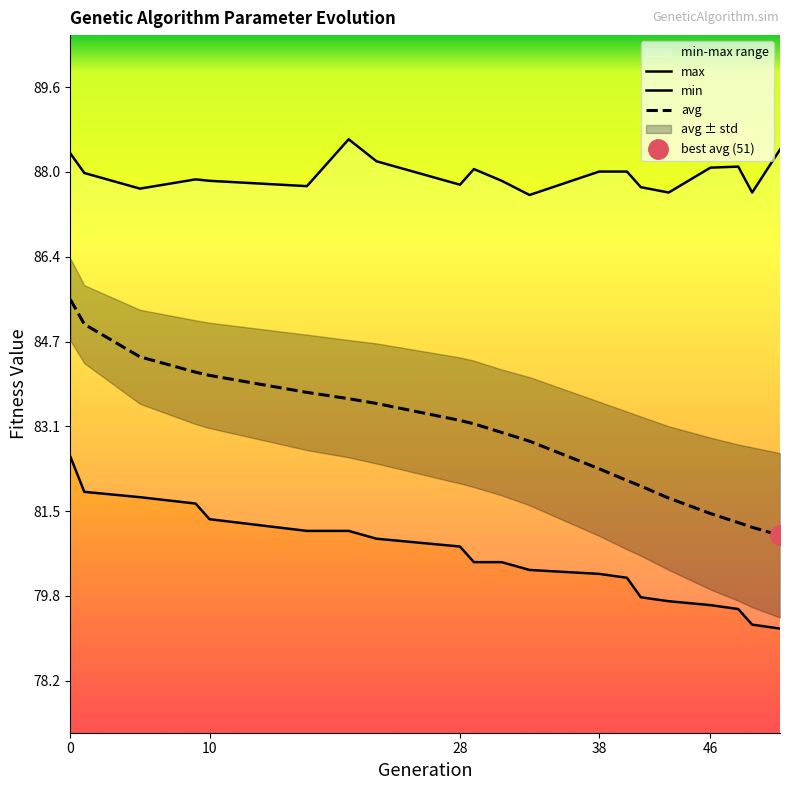

Which series has the largest total across all categories?

max